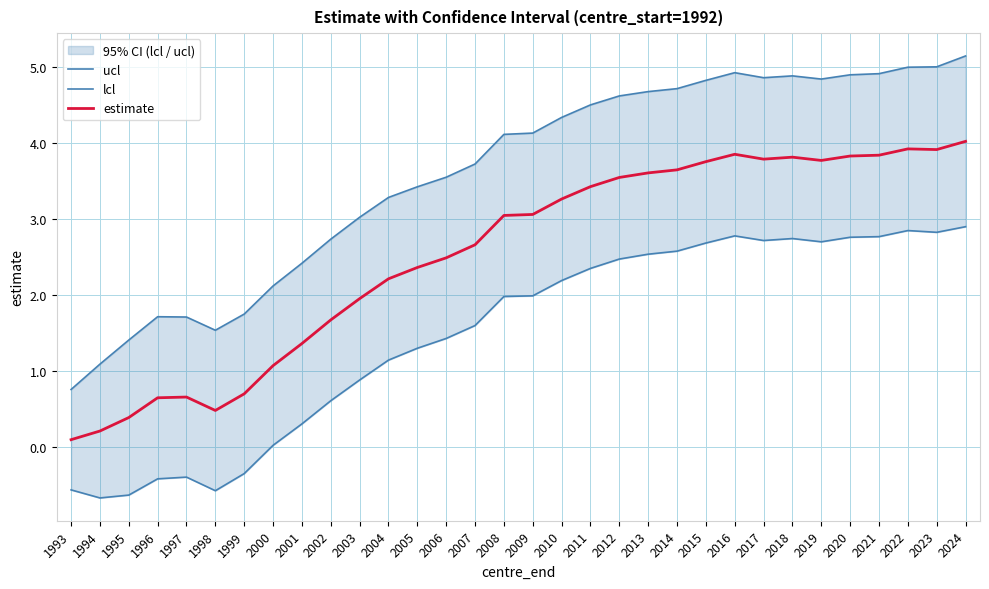

Reading left to right, transcribe all the data shown in this chart.

ucl: 1993=0.8	1994=1.1	1995=1.4	1996=1.7	1997=1.7	1998=1.5	1999=1.7	2000=2.1	2001=2.4	2002=2.7	2003=3.0	2004=3.3	2005=3.4	2006=3.5	2007=3.7	2008=4.1	2009=4.1	2010=4.3	2011=4.5	2012=4.6	2013=4.7	2014=4.7	2015=4.8	2016=4.9	2017=4.9	2018=4.9	2019=4.8	2020=4.9	2021=4.9	2022=5.0	2023=5.0	2024=5.1
lcl: 1993=-0.6	1994=-0.7	1995=-0.6	1996=-0.4	1997=-0.4	1998=-0.6	1999=-0.4	2000=0.0	2001=0.3	2002=0.6	2003=0.9	2004=1.1	2005=1.3	2006=1.4	2007=1.6	2008=2.0	2009=2.0	2010=2.2	2011=2.3	2012=2.5	2013=2.5	2014=2.6	2015=2.7	2016=2.8	2017=2.7	2018=2.7	2019=2.7	2020=2.8	2021=2.8	2022=2.8	2023=2.8	2024=2.9
estimate: 1993=0.1	1994=0.2	1995=0.4	1996=0.6	1997=0.7	1998=0.5	1999=0.7	2000=1.1	2001=1.4	2002=1.7	2003=2.0	2004=2.2	2005=2.4	2006=2.5	2007=2.7	2008=3.0	2009=3.1	2010=3.3	2011=3.4	2012=3.5	2013=3.6	2014=3.6	2015=3.8	2016=3.9	2017=3.8	2018=3.8	2019=3.8	2020=3.8	2021=3.8	2022=3.9	2023=3.9	2024=4.0